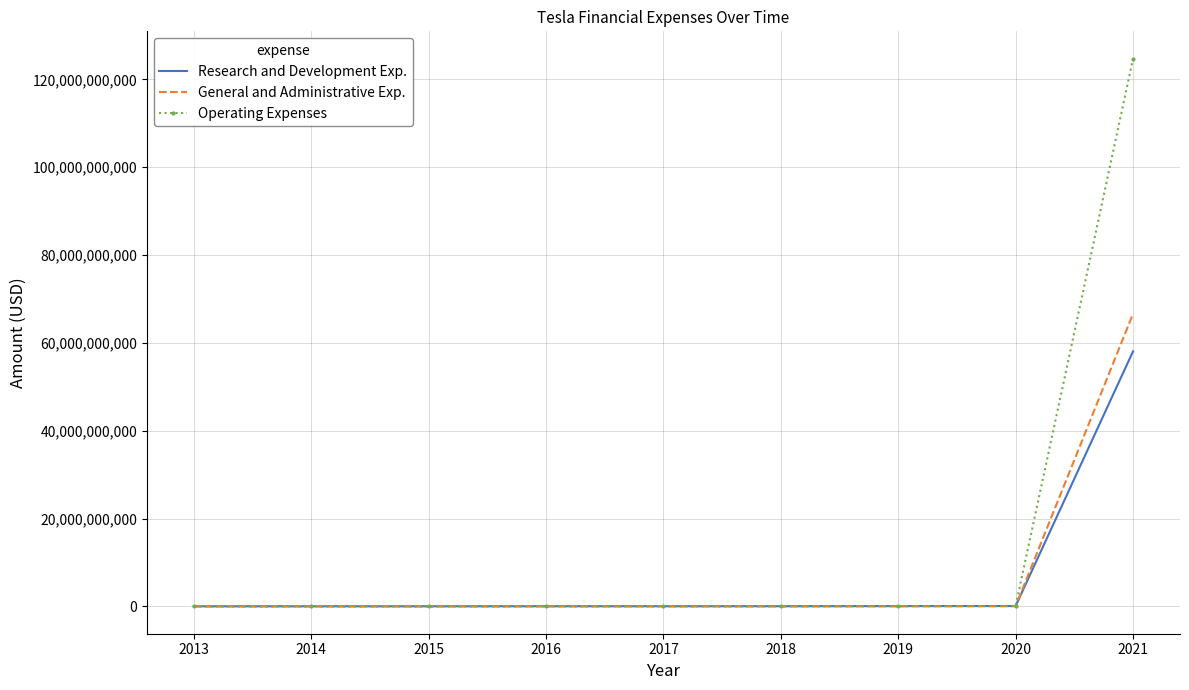

What is the difference between the maximum and minimum values in the General and Administrative Exp. series?

66645900817